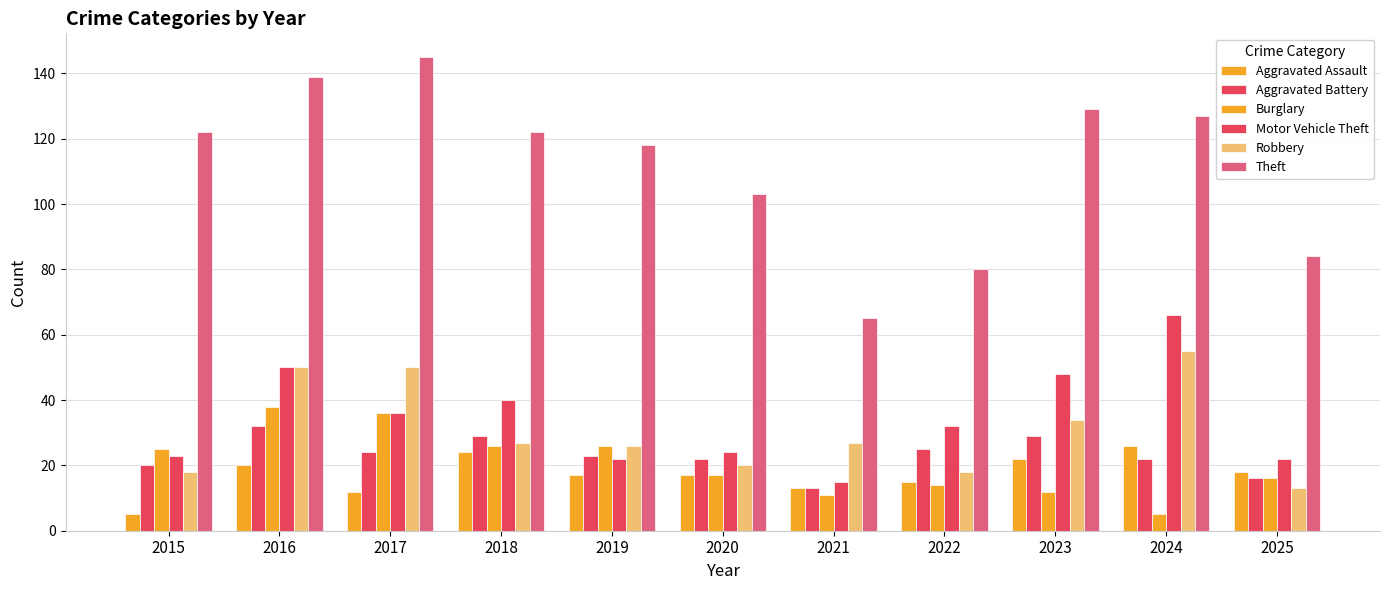

Is it true that Burglary equals 12 at 2023?

True